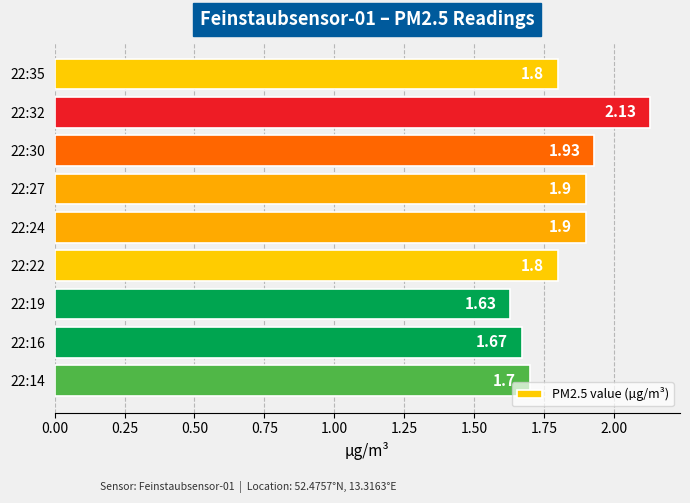

What is the difference between the maximum and minimum values?

0.5